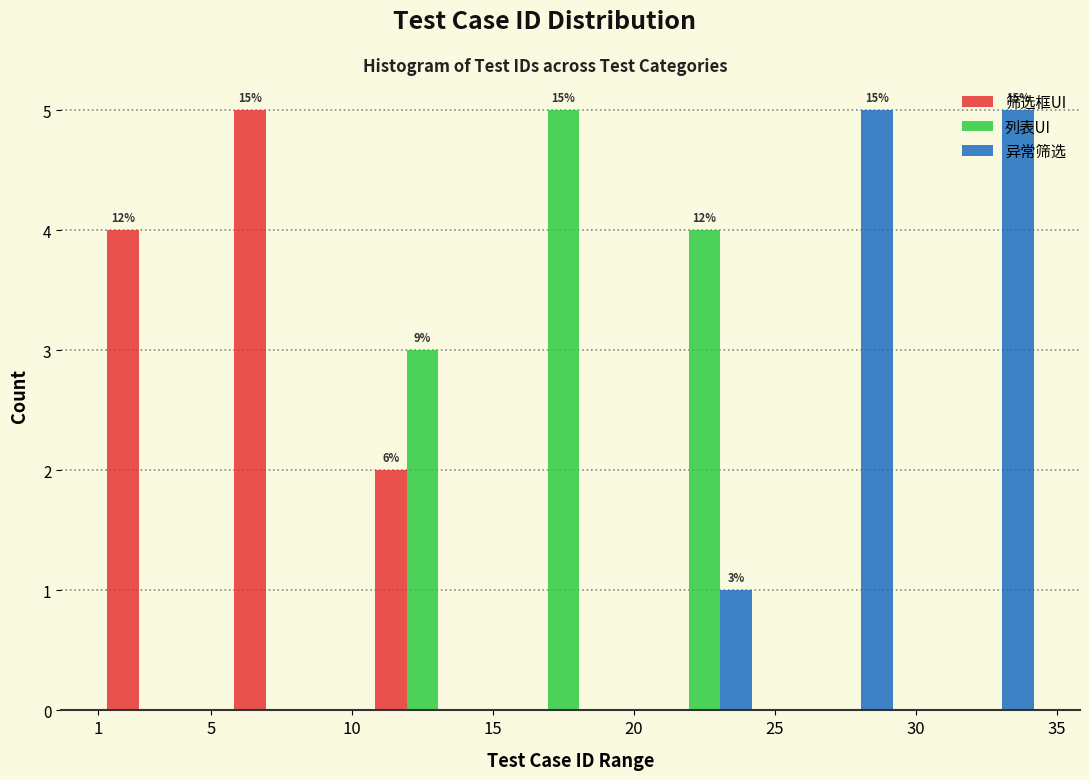

In the 列表UI series, which range on the x-axis has the tallest bar?

15 to 20